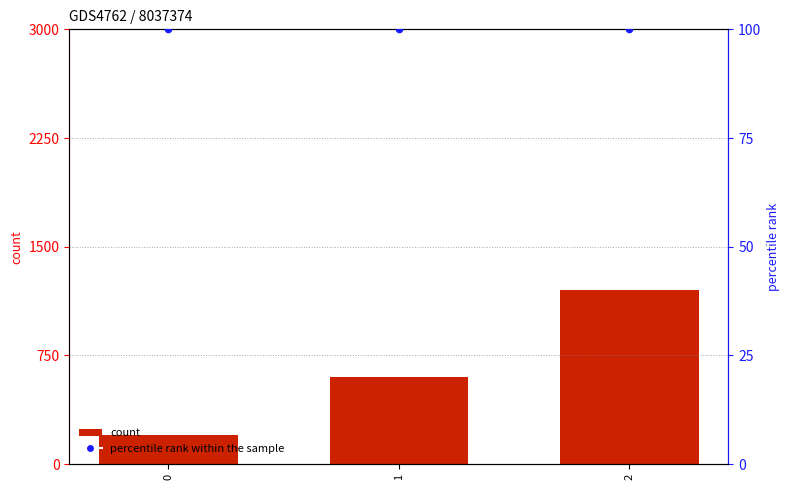

Which series has the largest total across all categories?

count